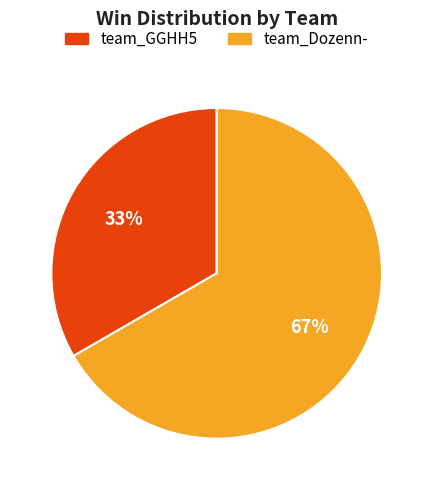

What is the largest slice in the pie chart?

team_Dozenn-